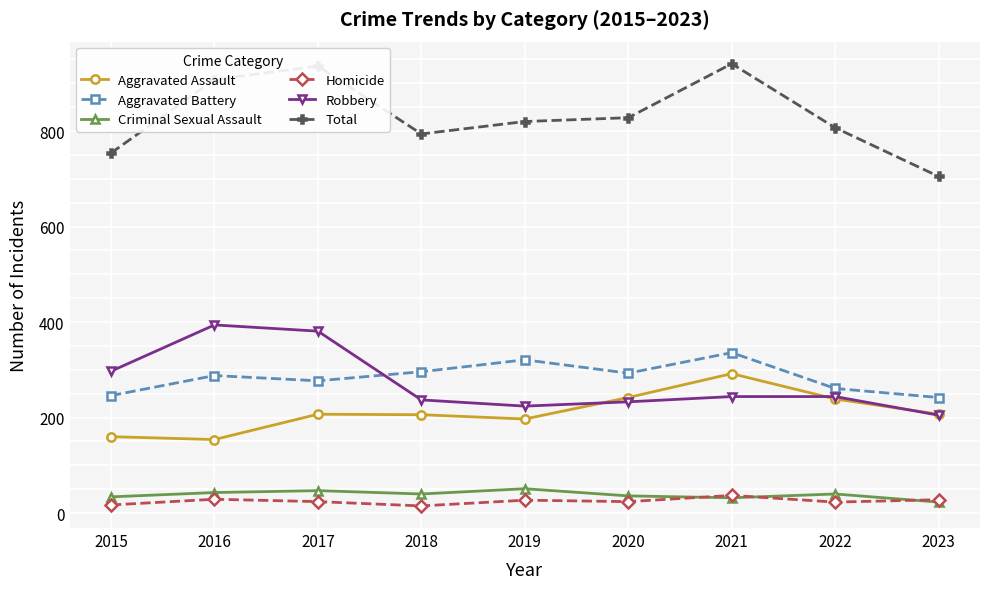

Which series changed the most between 2017 and 2022?

Robbery